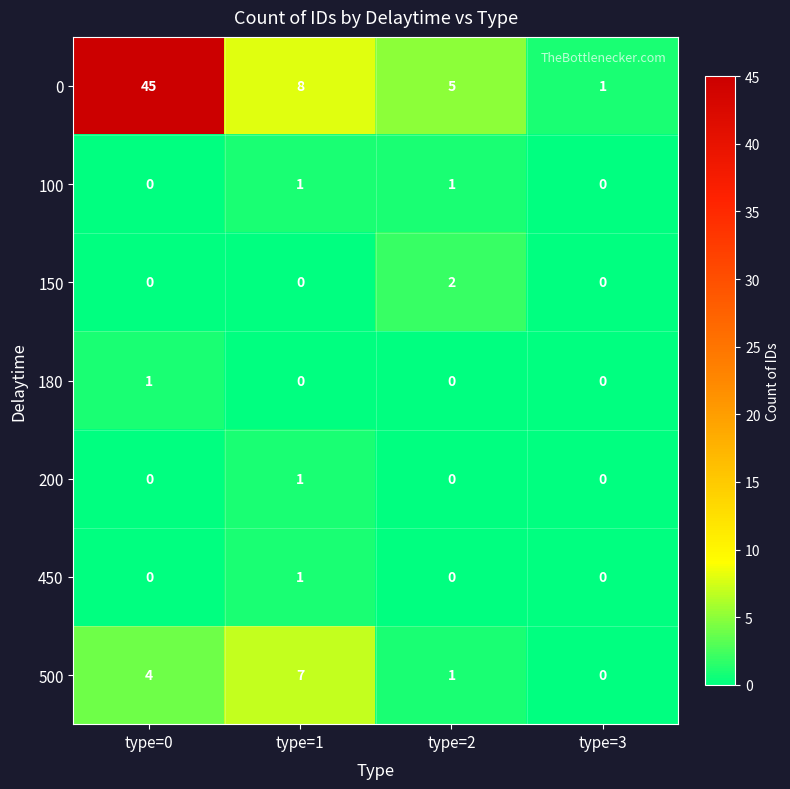

What is the greatest value displayed?

45